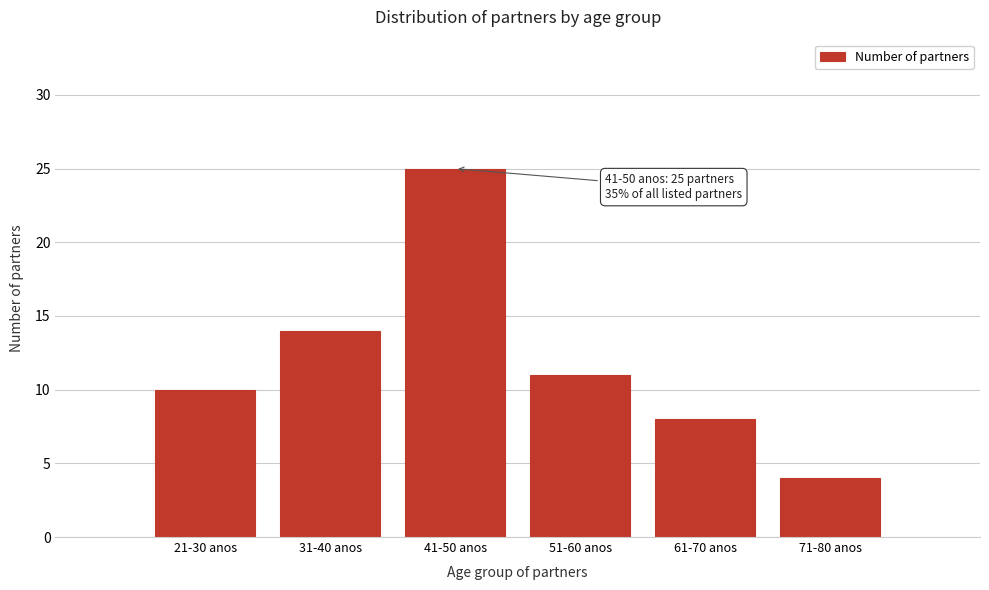

Reading right to left, list all the values displayed in this chart.

4	8	11	25	14	10